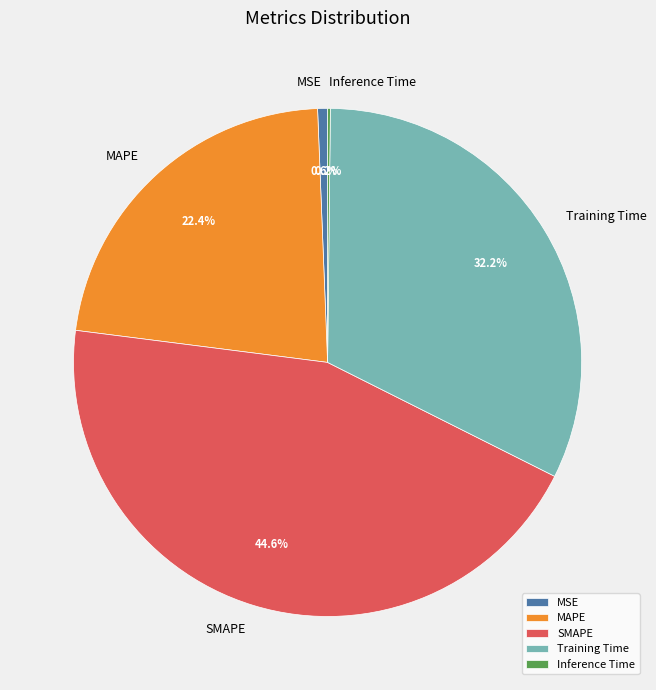

What percentage is NOT represented by MSE?

99.4%